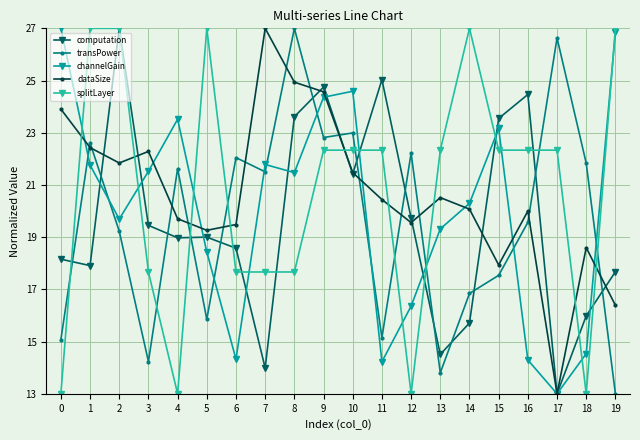

Where is the first local minimum for computation?

1